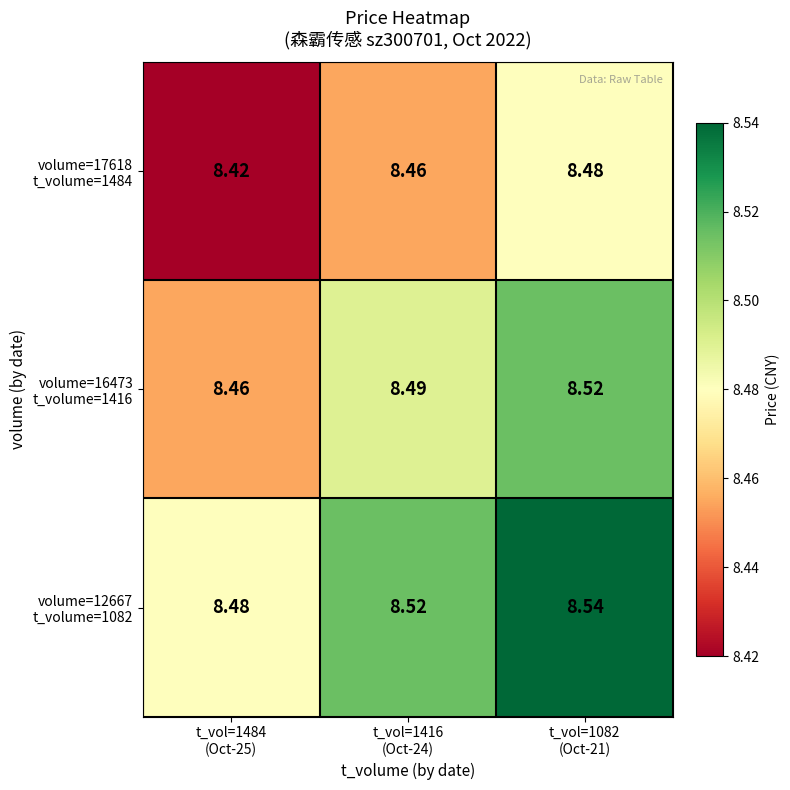

What is the total value across all series at t_vol=1416
(Oct-24)?

25.5